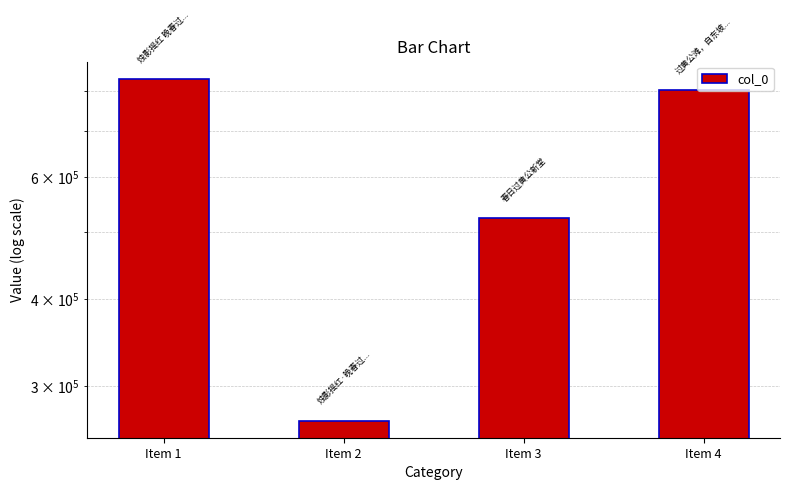

What is the change in value from Item 2 to Item 4?

+533848